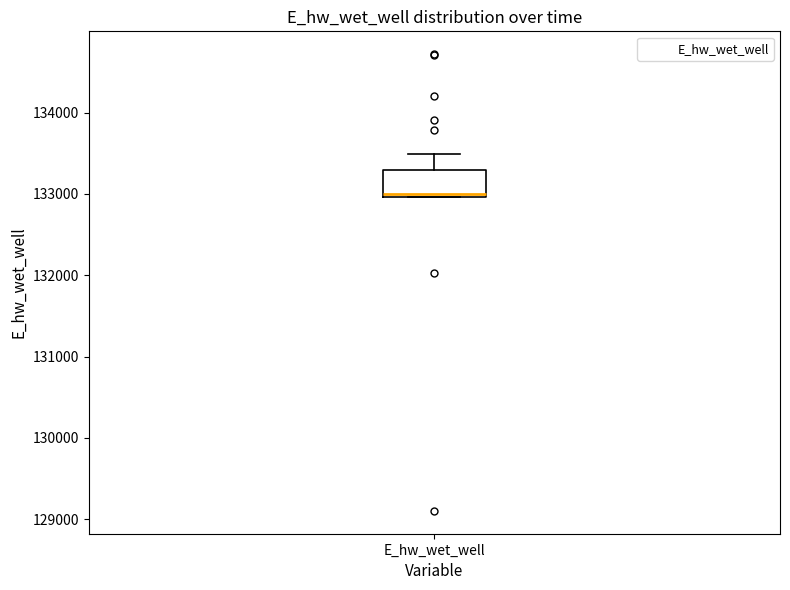

Transcribe this box plot: give where the median line is, the range the box spans, and where the two whiskers end, as read against the y-axis. The values are not printed on the chart, so give them approximately, as read against the axis.

median 133000, box 133000 to 133300, whiskers 133000 to 133500